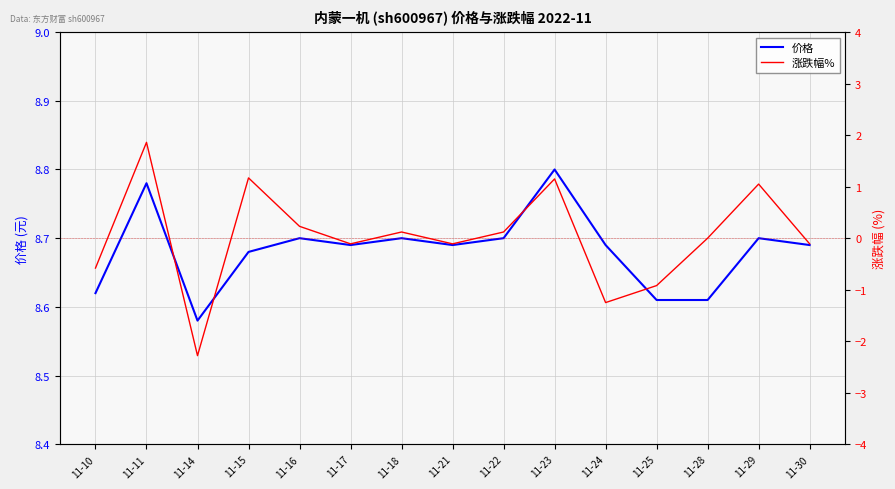

What is the value of the 涨跌幅% point at the 9th from the left?

0.1